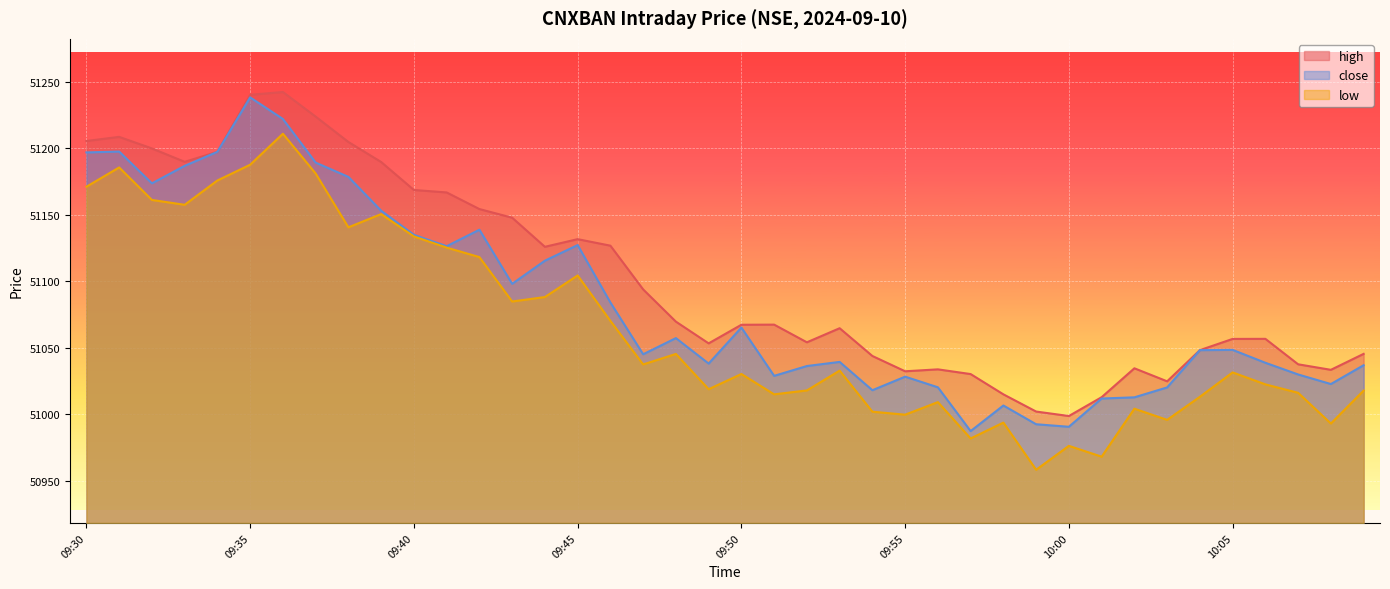

What is the sum of all high values?

2044102.8